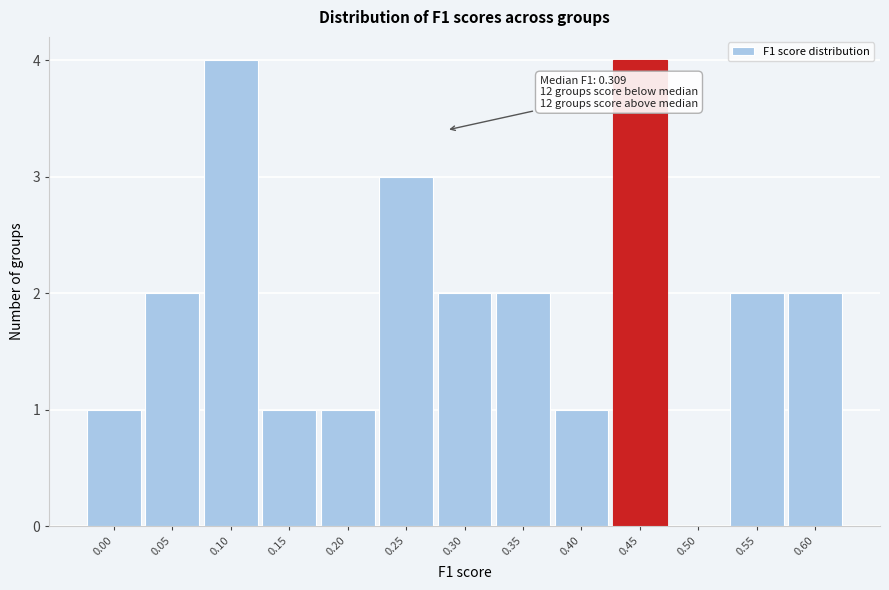

Reading left to right, extract all data points from this chart.

0.00=1	0.05=2	0.10=4	0.15=1	0.20=1	0.25=3	0.30=2	0.35=2	0.40=1	0.45=4	0.50=0	0.55=2	0.60=2